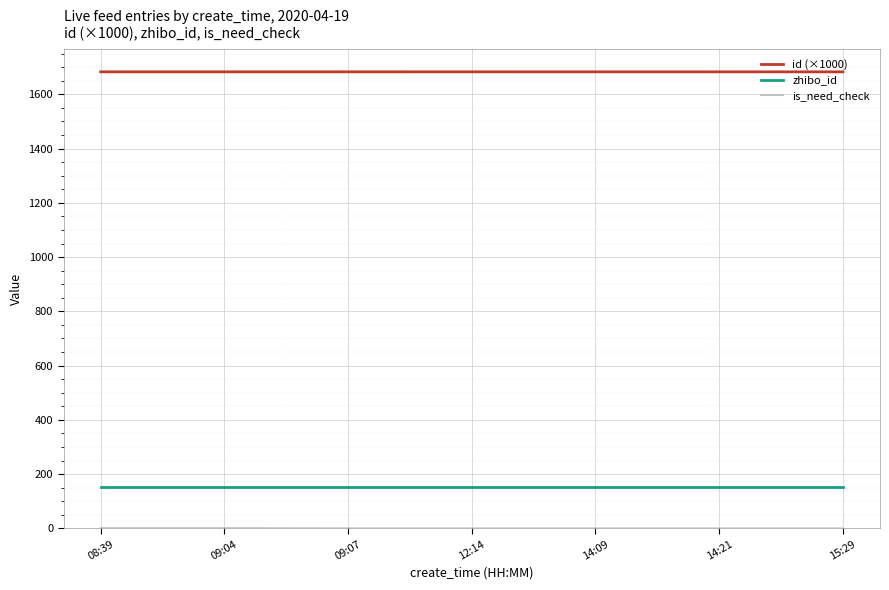

True or false: zhibo_id and id (×1000) cross at least once.

False